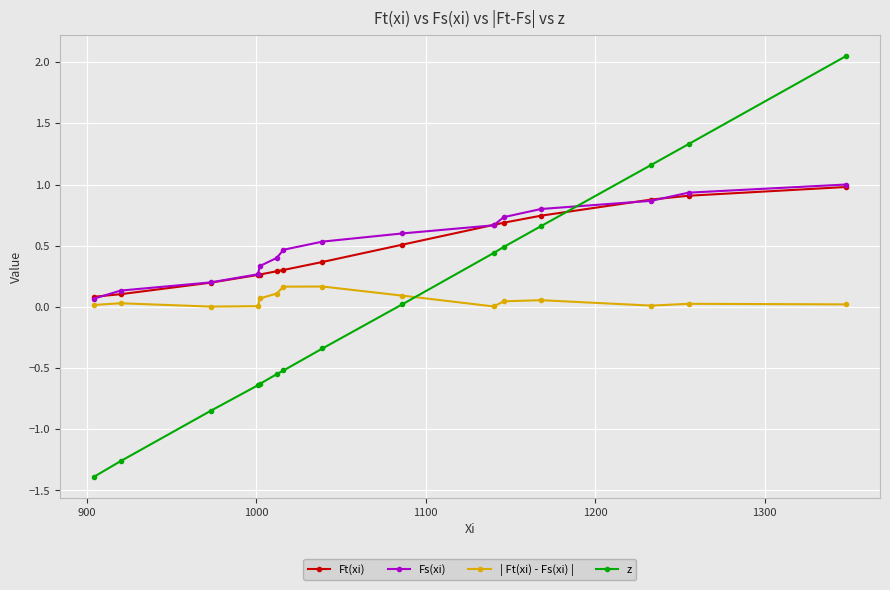

True or false: | Ft(xi) - Fs(xi) | has more than 0 interior local peaks.

True